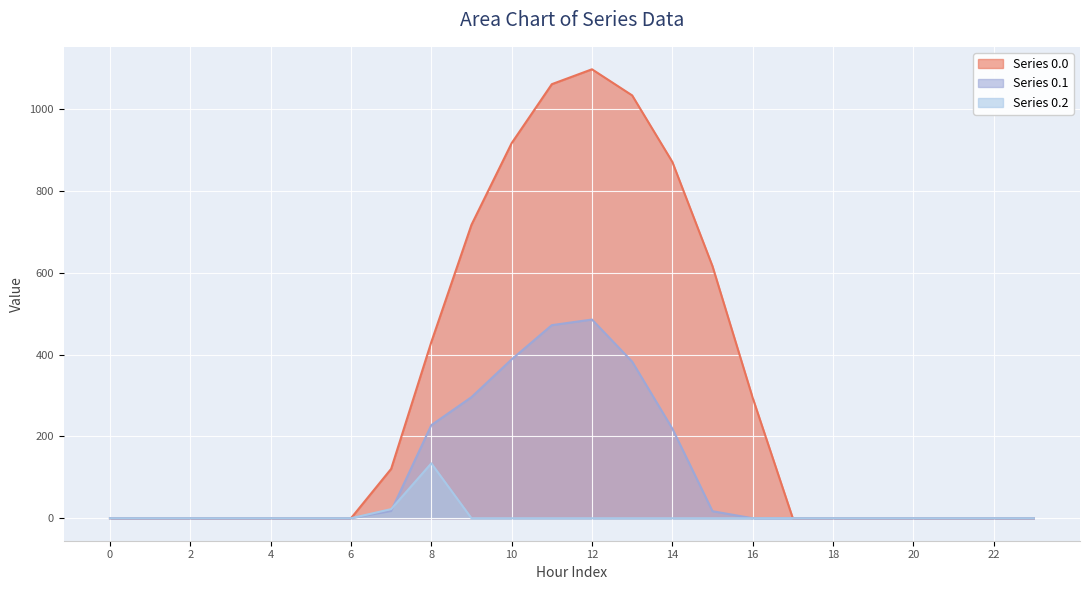

Rank the series by their average value, from lowest to highest.

Series 0.2, Series 0.1, Series 0.0